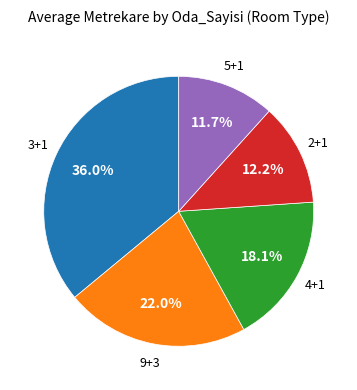

Does any single category account for the majority?

No